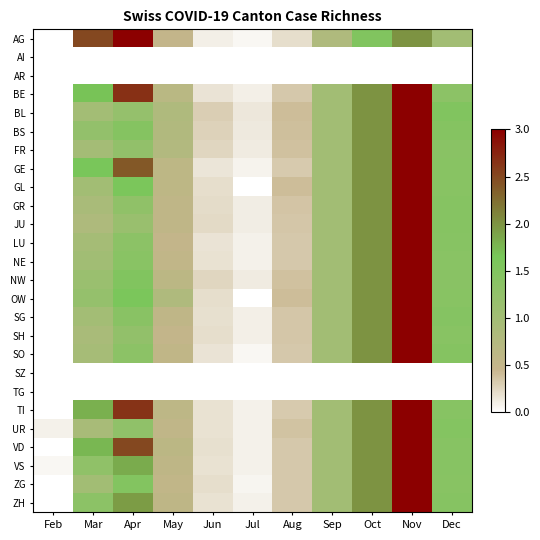

At how many categories does at least one series exceed 0?

11